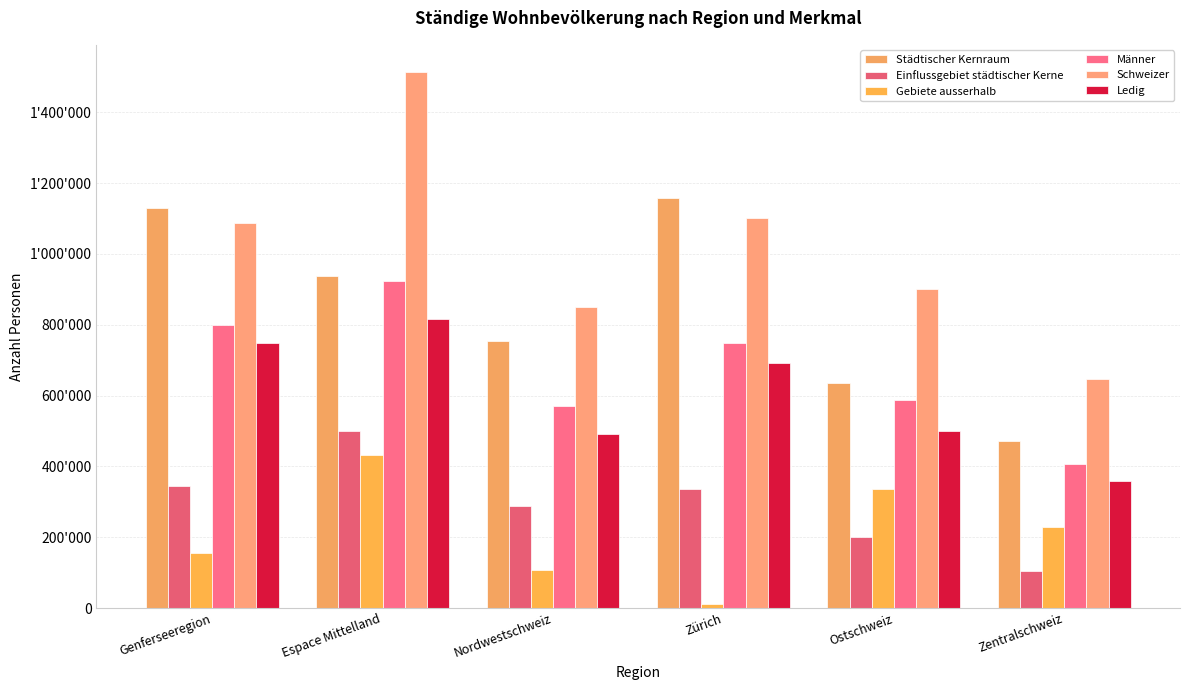

Does the chart contain stacked bars?

No